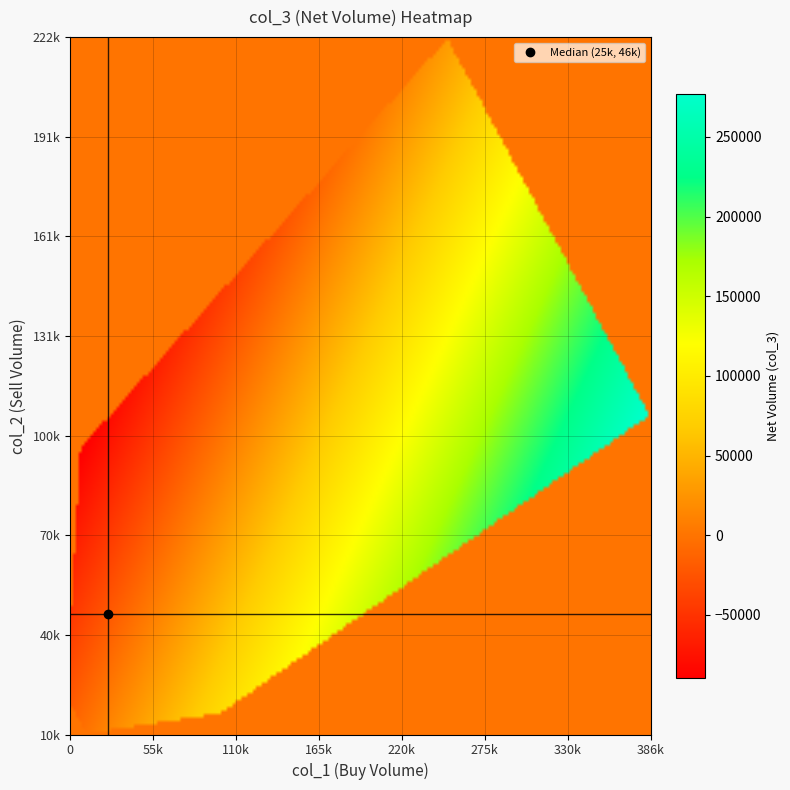

Reading right to left, transcribe all the data shown in this chart.

col_1: 50000	30000	20000	7000	8000	16000	71000	52000	56000	41000	99000	134000	84000	170118	111000	111000	386000	99000	123000	68000	17000	15000	251000	14000	2000	18000	10000	22000	45000	15000	10000	6000	4000	0	28000	23000	0	18000	42000	17000
col_2: 60000	45000	30000	15665	85000	64000	41000	43000	48000	109000	35000	125000	79000	75000	137000	124000	107000	16000	52000	60000	27000	32000	222000	33000	42000	57000	57000	14000	31000	33000	10000	97000	29000	49000	52000	24000	18000	26000	26000	55000
col_3: -10000	-15000	-10000	-8665	-77000	-48000	30000	9000	8000	-68000	64000	9000	5000	95118	-26000	-13000	279000	83000	71000	8000	-10000	-17000	29000	-19000	-40000	-39000	-47000	8000	14000	-18000	0	-91000	-25000	-49000	-24000	-1000	-18000	-8000	16000	-38000